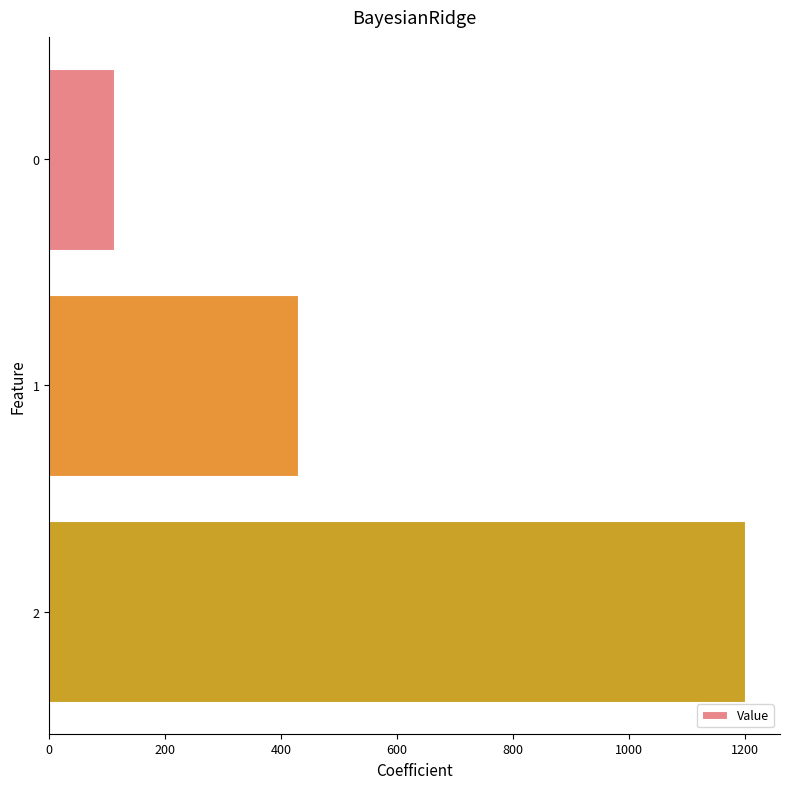

What value does the data have at 0?

111.1